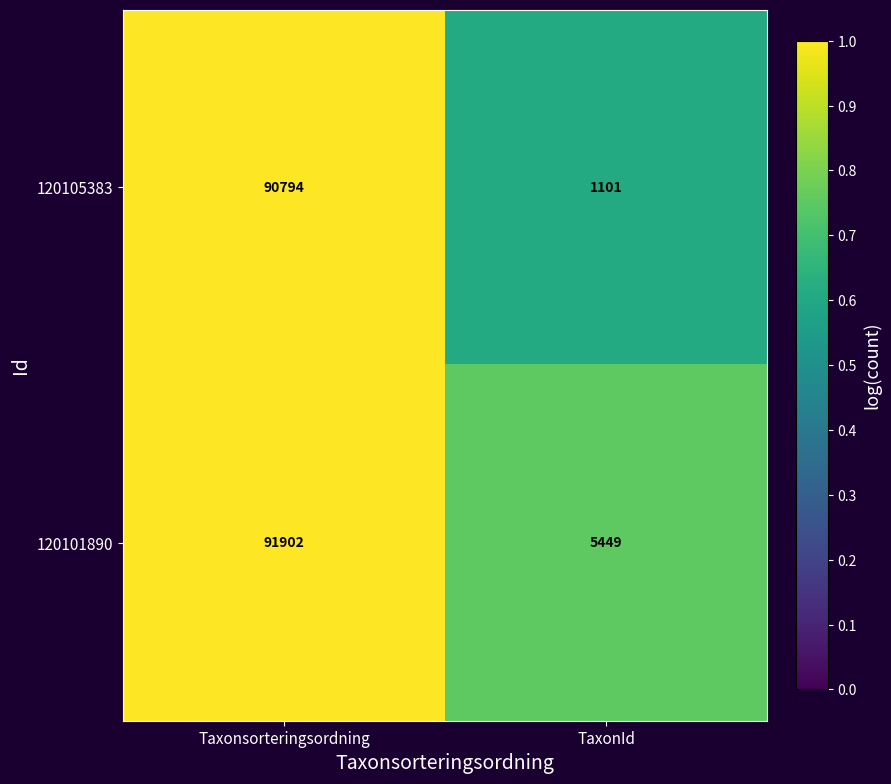

The 120101890 series shows 5449 at TaxonId. True or false?

True